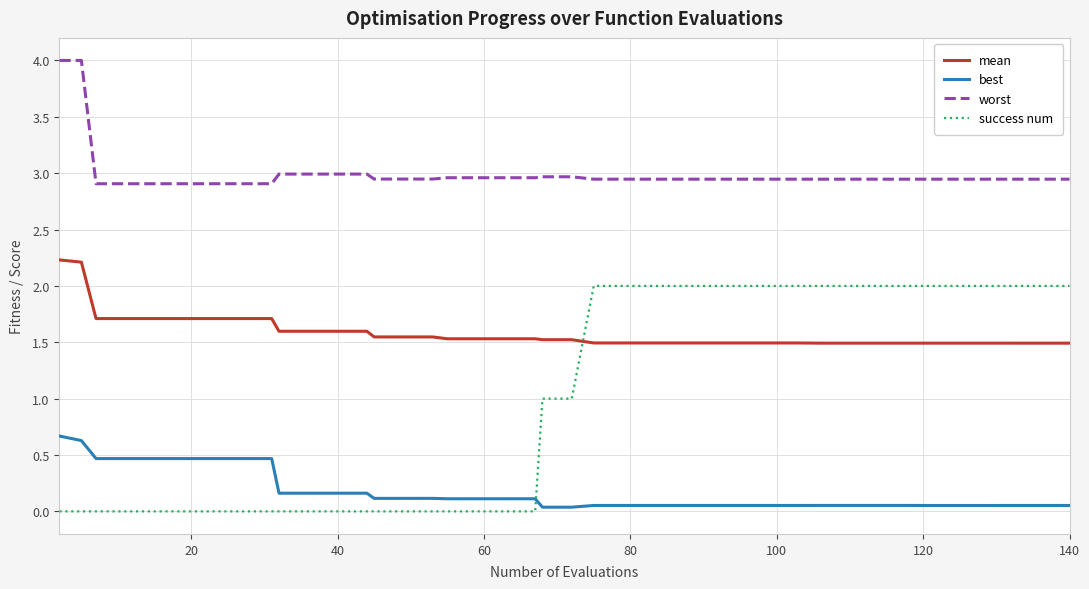

Which series has the widest spread of values?

success num